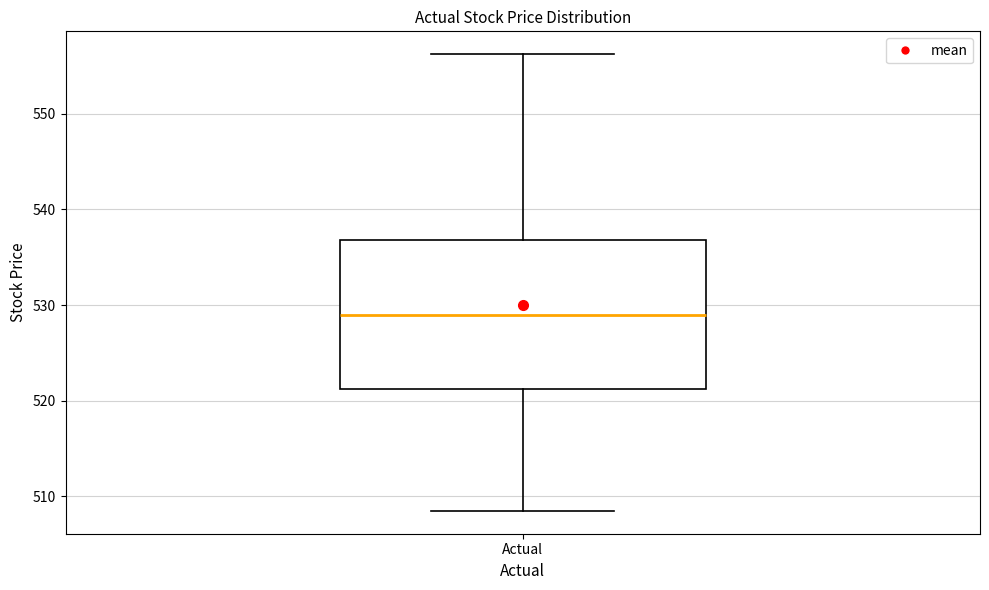

Transcribe this box plot: give where the median line is, the range the box spans, and where the two whiskers end, as read against the y-axis. The values are not printed on the chart, so give them approximately, as read against the axis.

median 529, box 521 to 537, whiskers 508 to 556